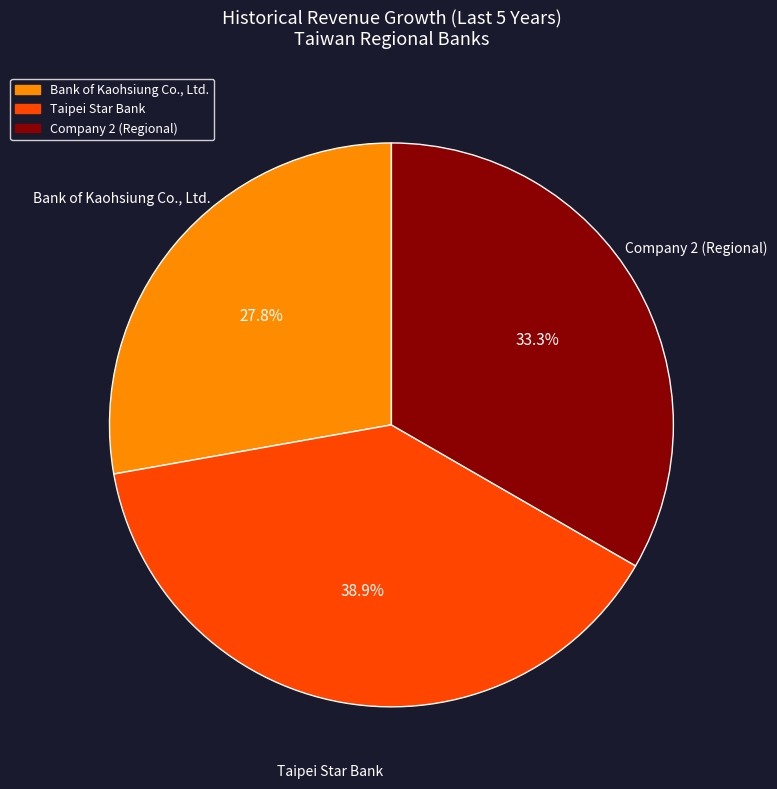

What percentage is the Company 2 (Regional) slice, to the nearest percent?

33%